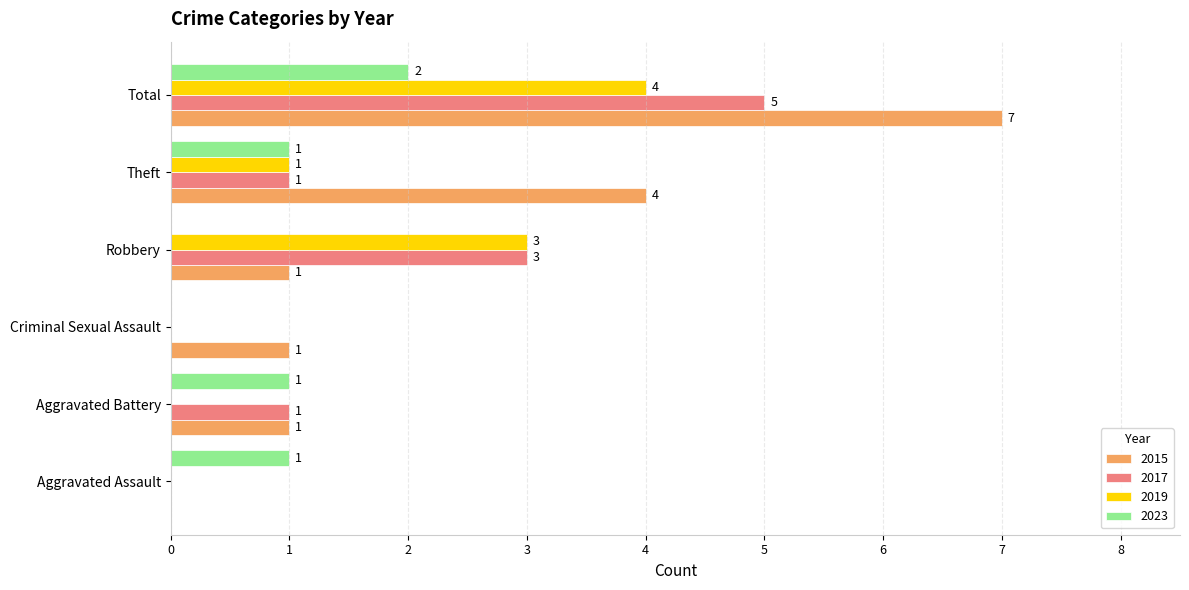

At which label does 2017 reach its peak?

Total